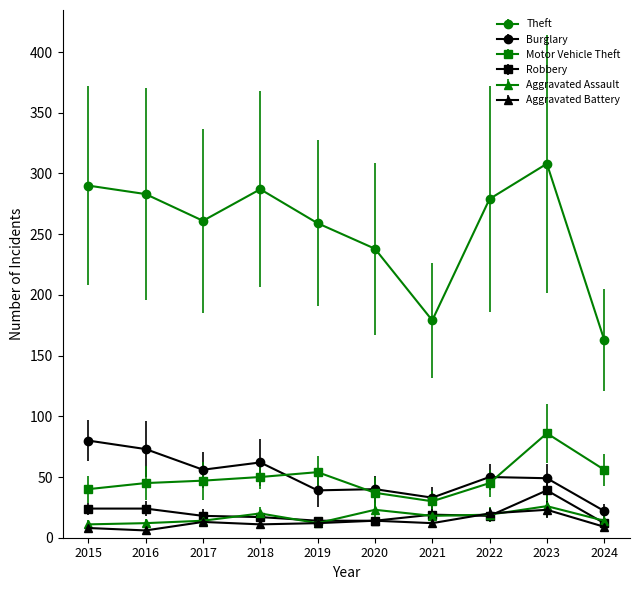

What is the difference between the Aggravated Assault values at 2023 and 2022?

7